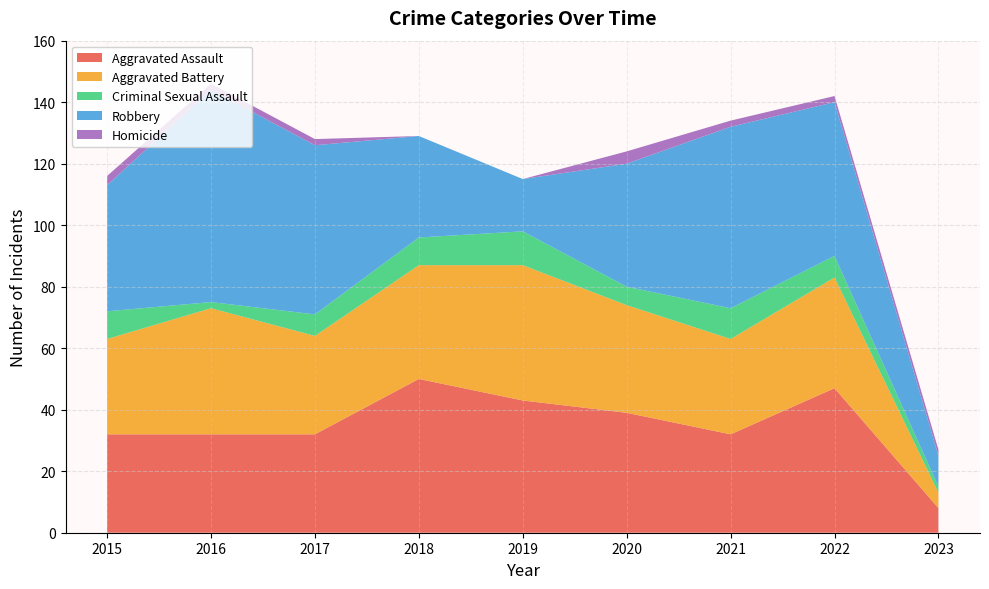

Reading left to right, transcribe all the data shown in this chart.

Aggravated Assault: 2015=32	2016=32	2017=32	2018=50	2019=43	2020=39	2021=32	2022=47	2023=8
Aggravated Battery: 2015=31	2016=41	2017=32	2018=37	2019=44	2020=35	2021=31	2022=36	2023=5
Criminal Sexual Assault: 2015=9	2016=2	2017=7	2018=9	2019=11	2020=6	2021=10	2022=7	2023=2
Robbery: 2015=41	2016=69	2017=55	2018=33	2019=17	2020=40	2021=59	2022=50	2023=10
Homicide: 2015=3	2016=2	2017=2	2018=0	2019=0	2020=4	2021=2	2022=2	2023=2